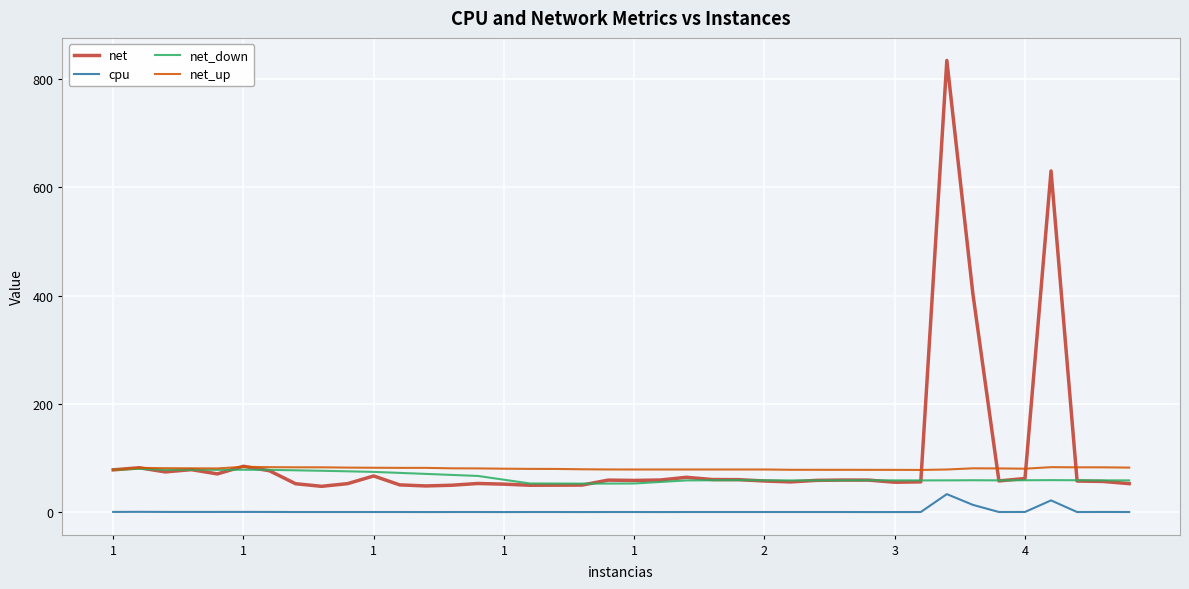

What is the sum of all net_down values?

2578.4